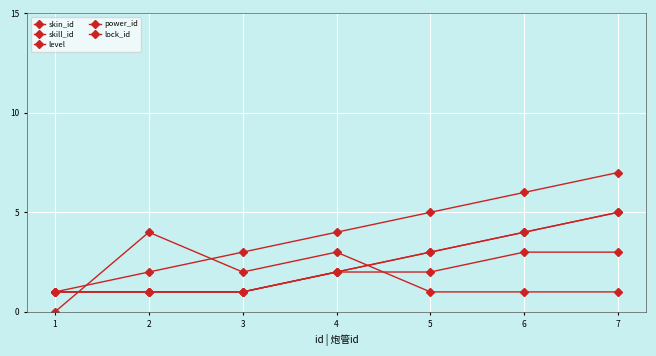

Reading left to right, transcribe all the data shown in this chart.

skin_id: 1	2	3	4	5	6	7
skill_id: 1	1	1	2	3	4	5
level: 1	1	1	2	2	3	3
power_id: 1	1	1	2	3	4	5
lock_id: 0	4	2	3	1	1	1